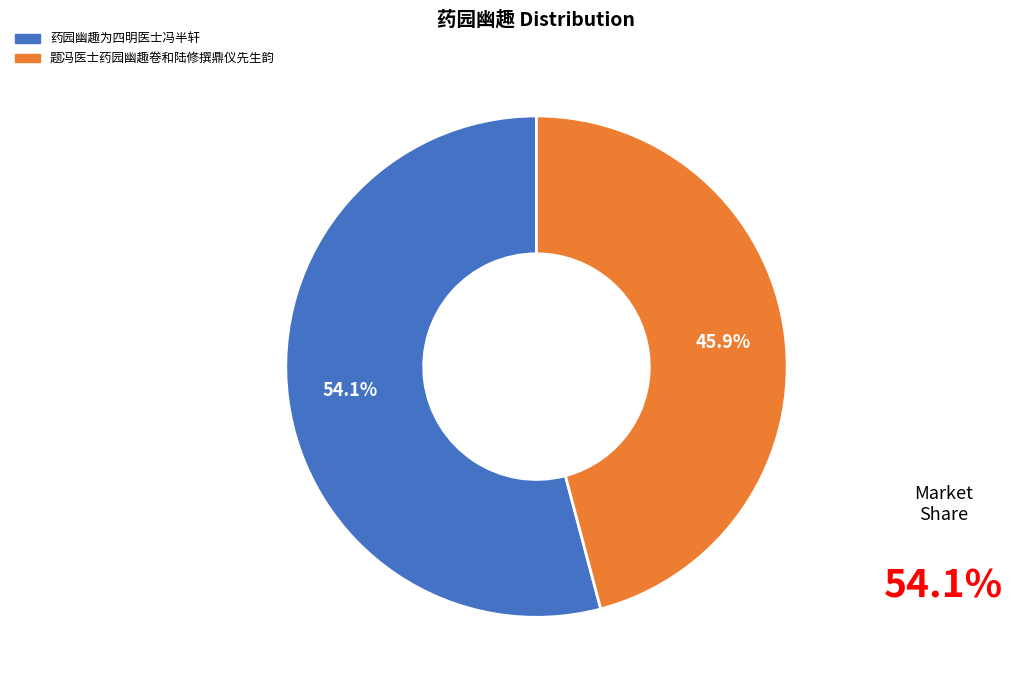

Which slice is the smallest?

题冯医士药园幽趣卷和陆修撰鼎仪先生韵